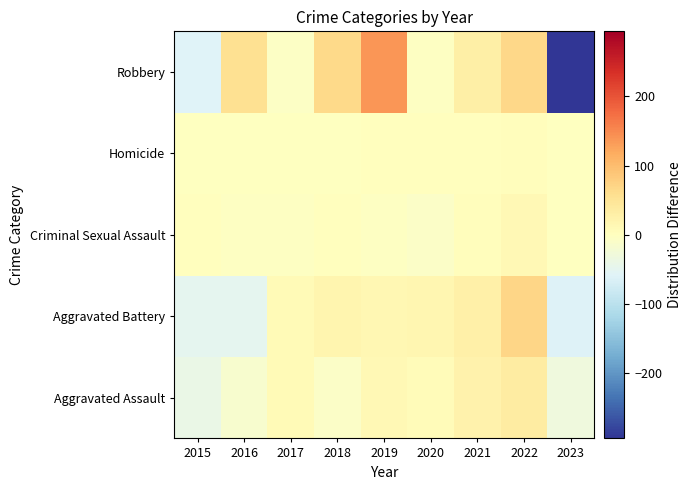

What is the smallest value displayed?

-293.8